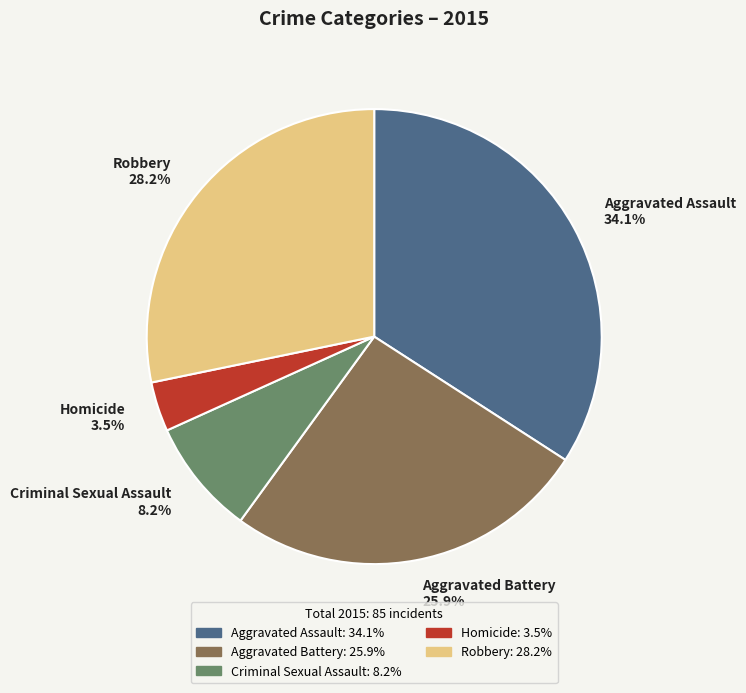

Combined, do Aggravated Battery and Homicide account for over 50%?

No